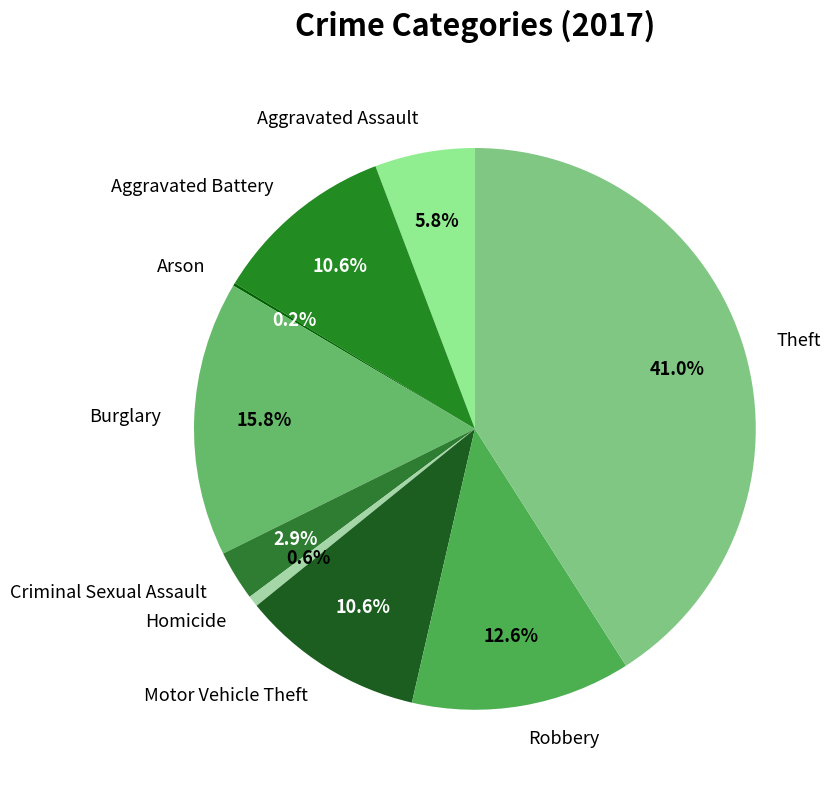

What is the largest slice in the pie chart?

Theft